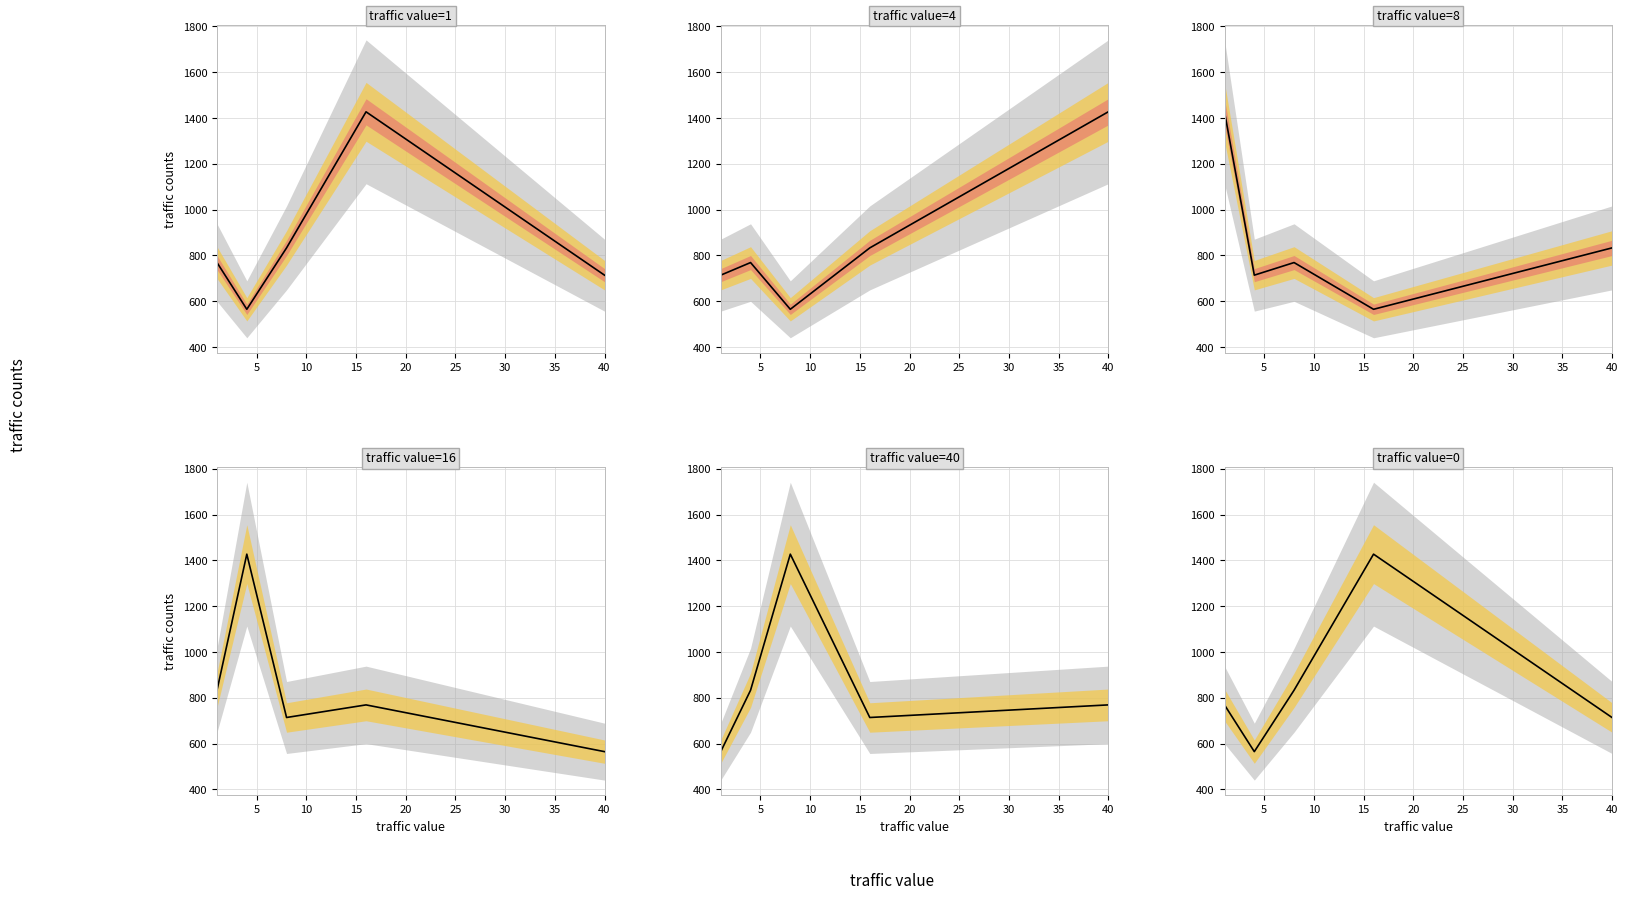

Does the chart have visible grid lines?

Yes